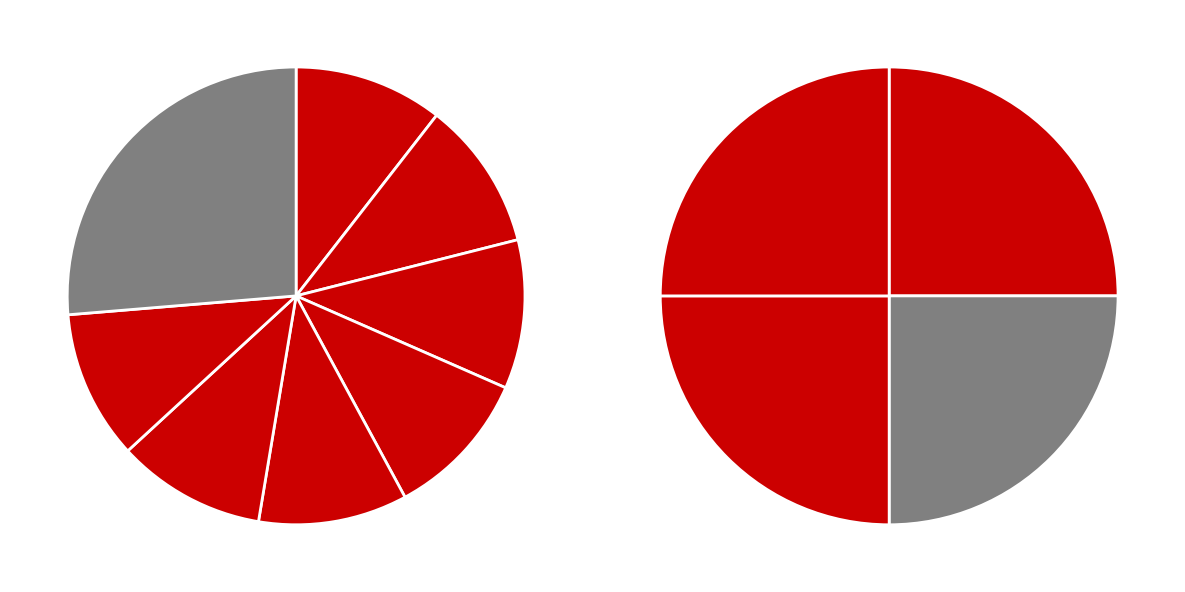

Is it true that 3 is 29% of the pie?

False